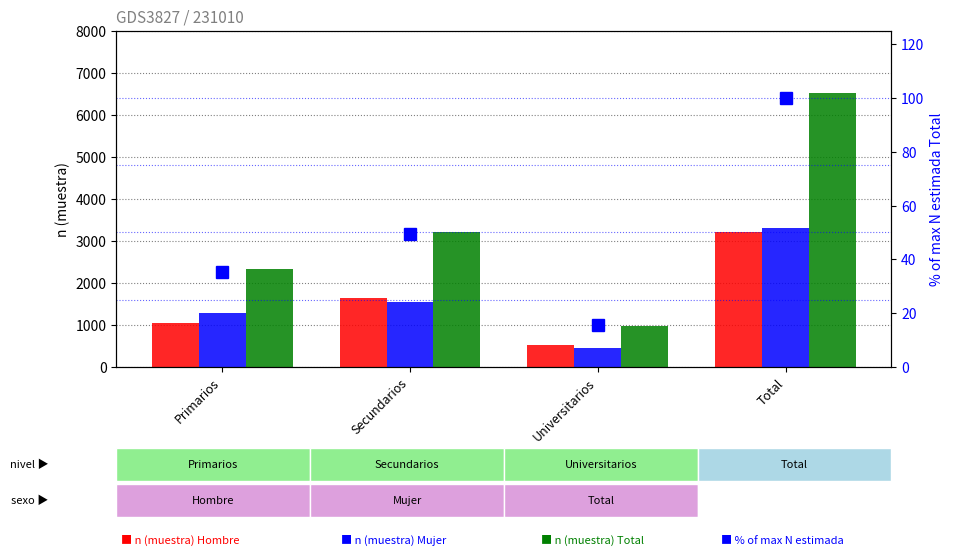

Rank the series by their maximum value, from highest to lowest.

n (muestra) Total, n (muestra) Mujer, n (muestra) Hombre, % of max N estimada Total